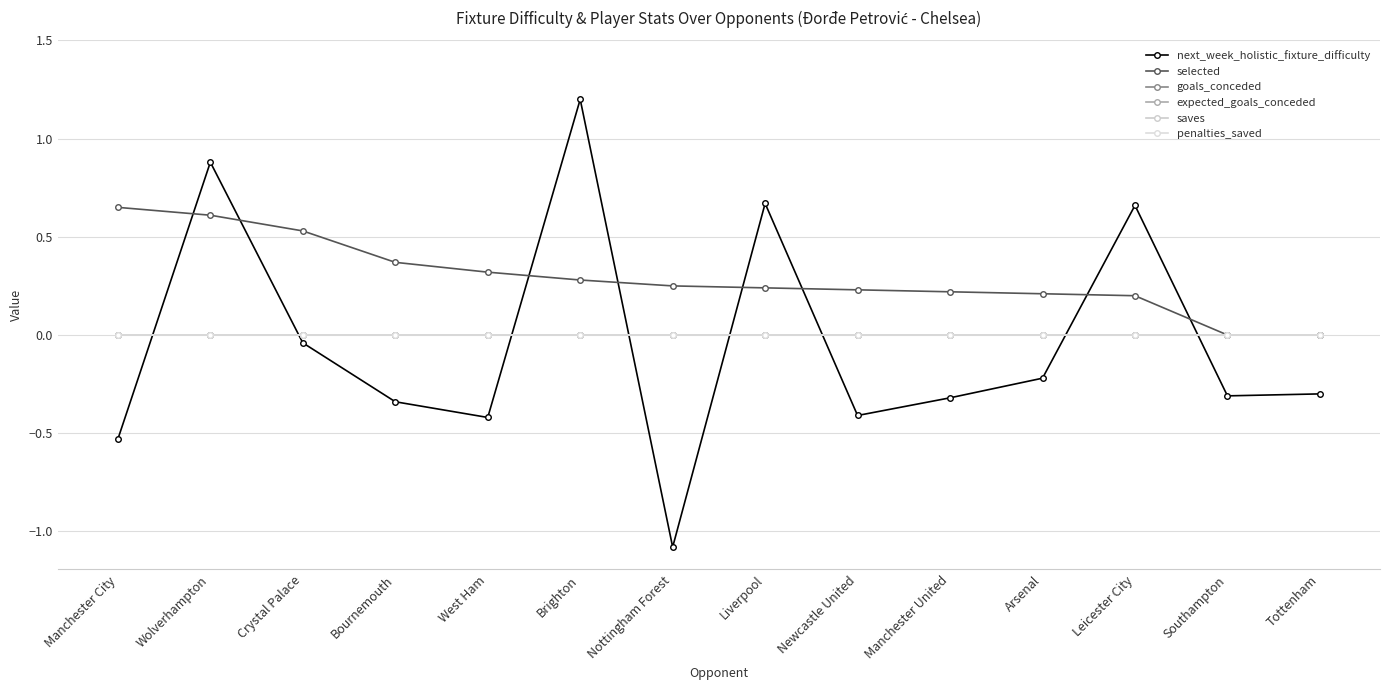

Is the value of goals_conceded at Southampton greater than the value of expected_goals_conceded at Newcastle United?

No